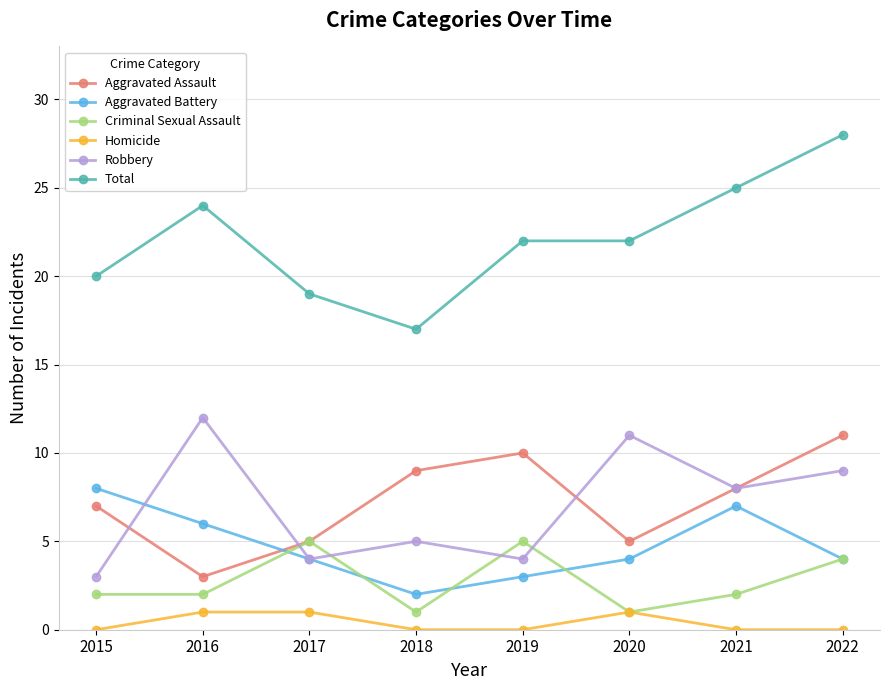

At which label does Aggravated Assault reach its peak?

2022